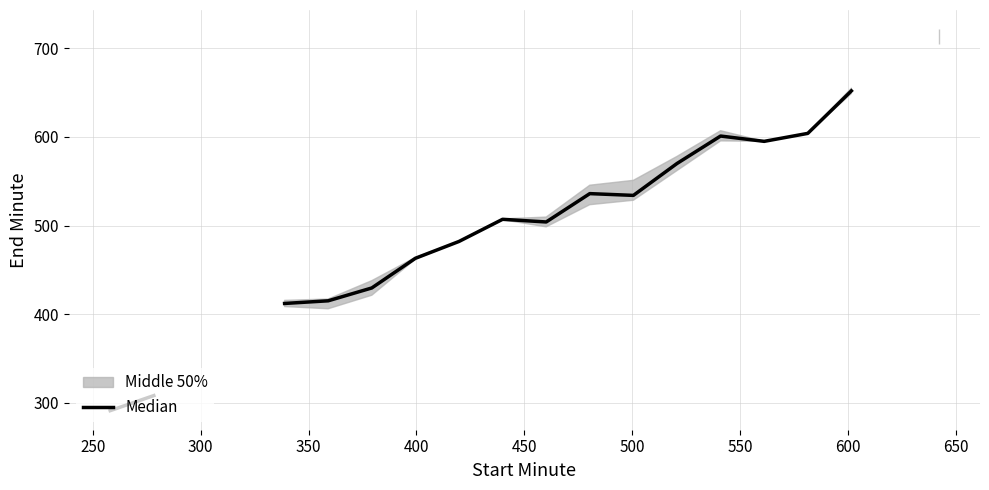

How many interior local peaks (higher than both neighbors) does the data have?

3